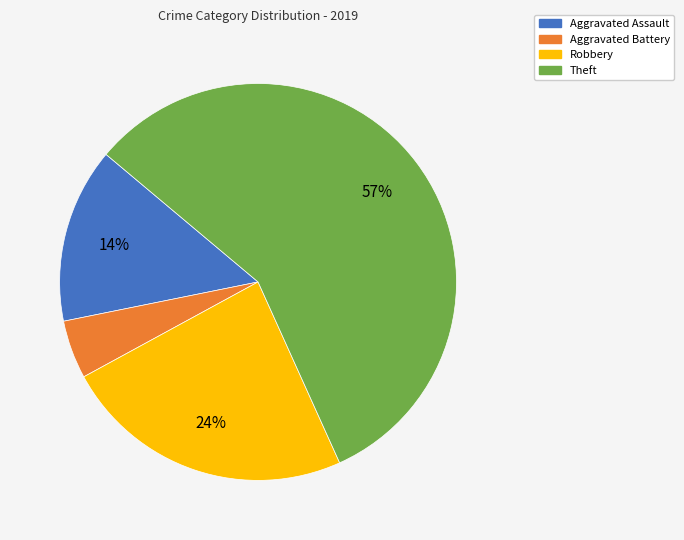

How many segments does this pie chart have?

4